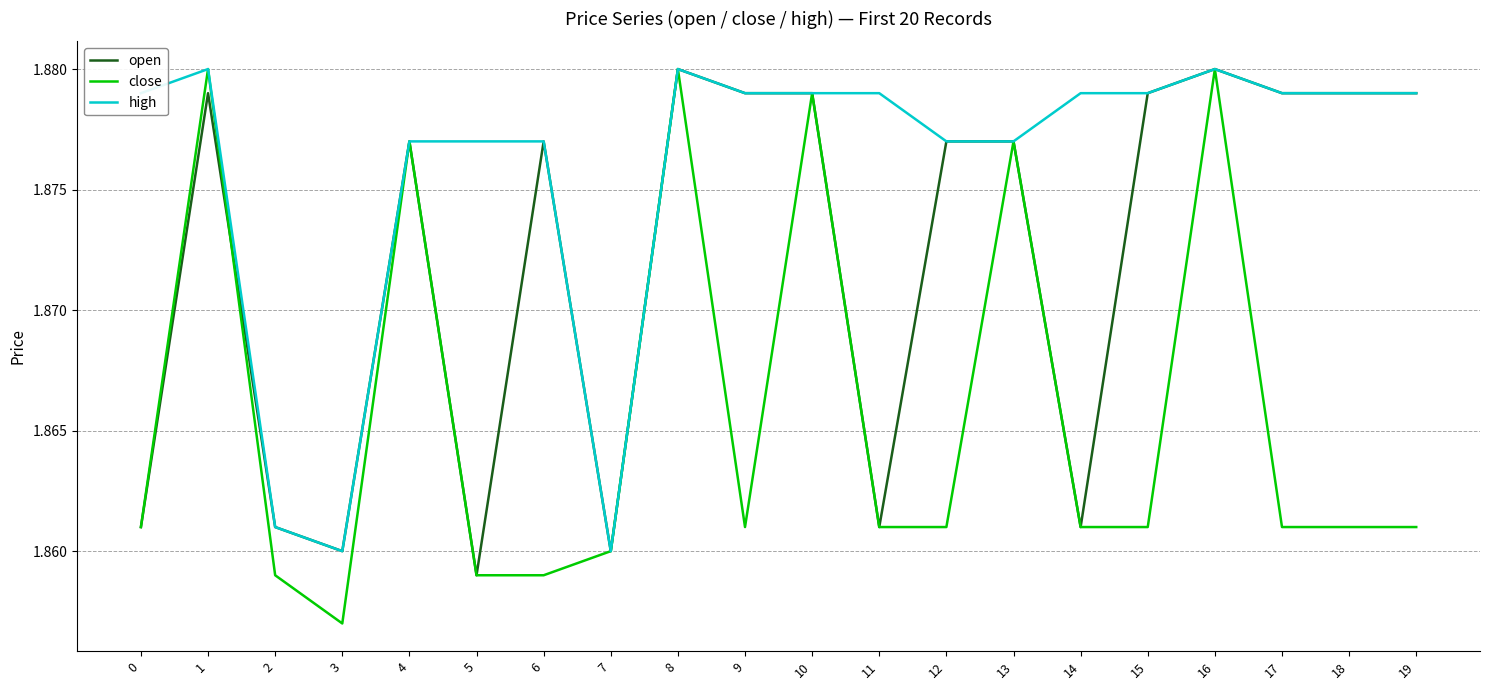

Which series changed the most between 8 and 18?

close